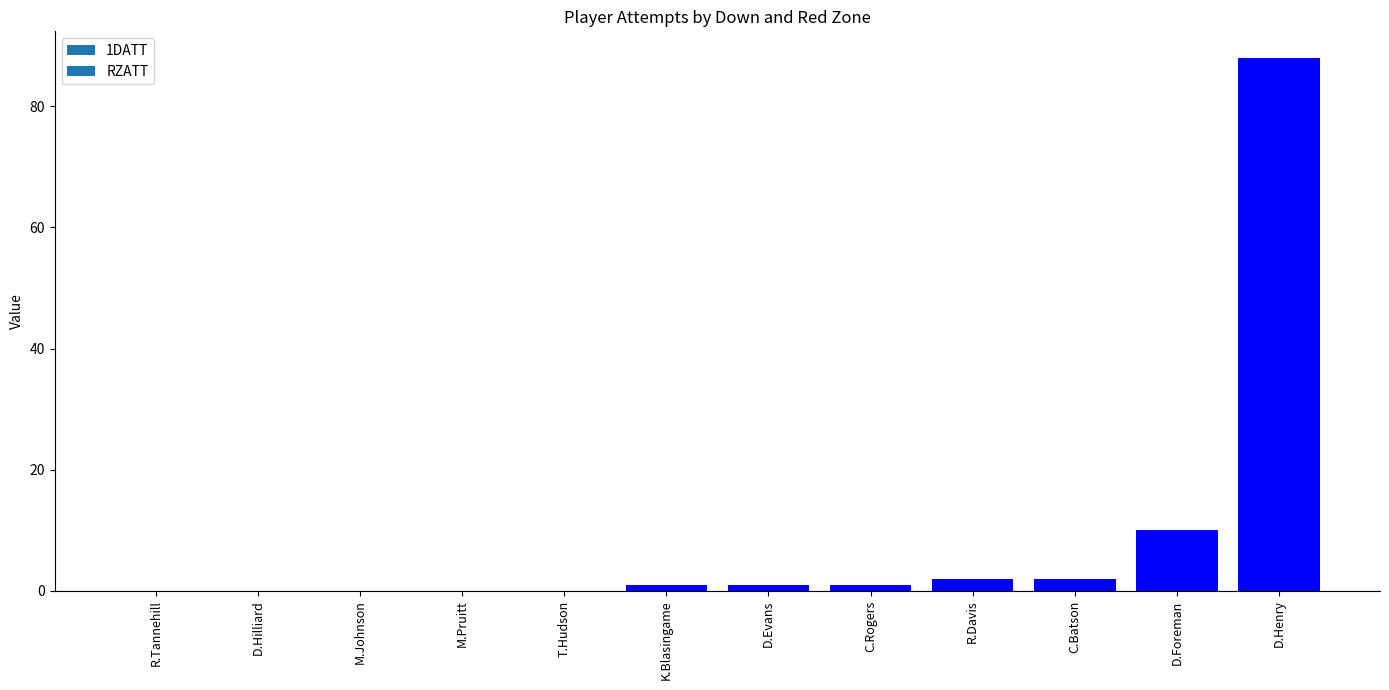

True or false: the data shows 2 at D.Foreman.

False